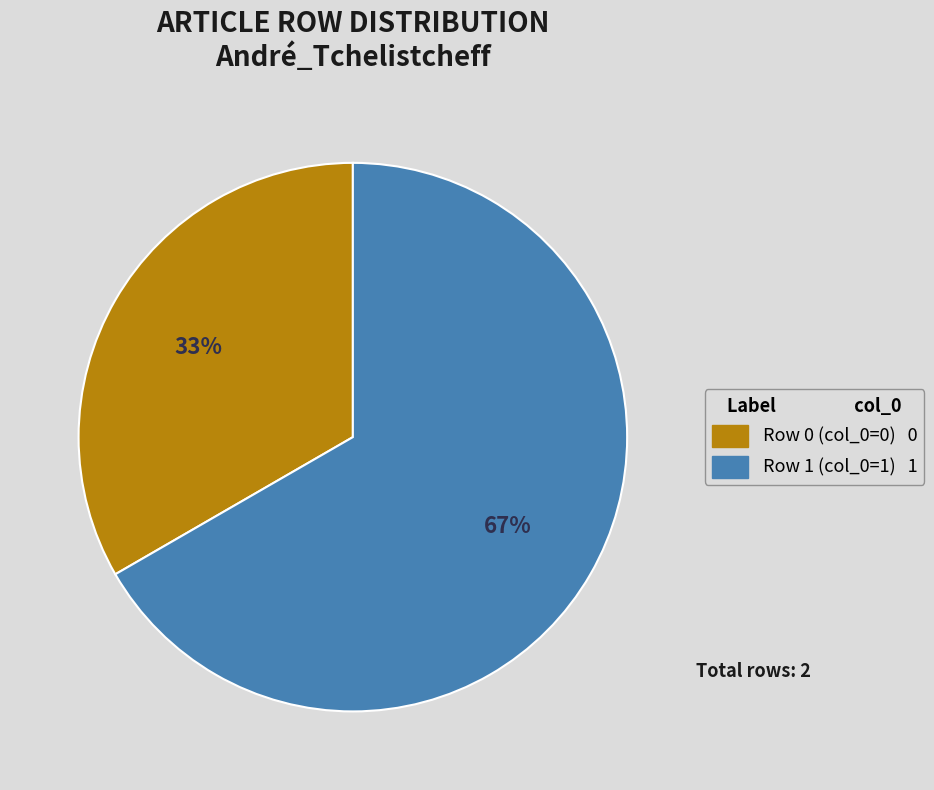

To the nearest percent, what is the average slice percentage?

50%